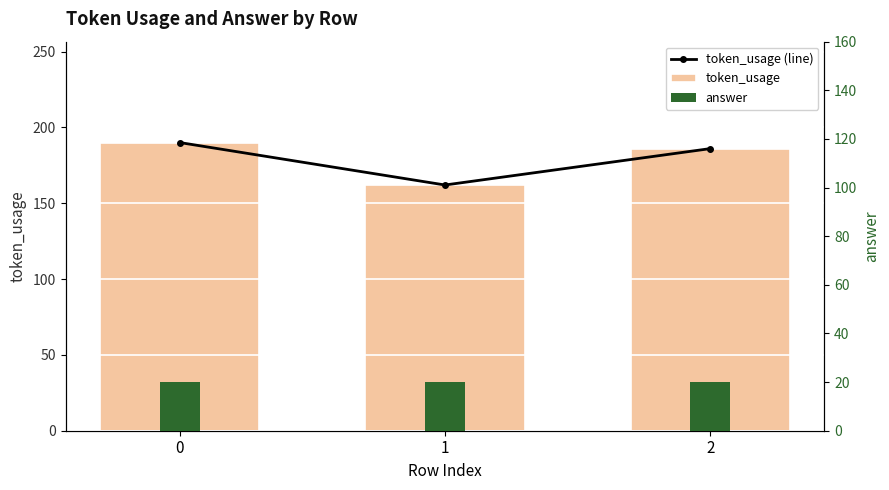

How many data points in token_usage (line) are less than 186?

1